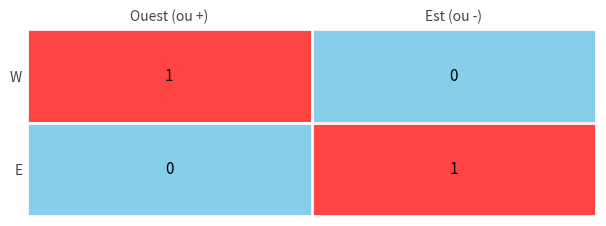

Reading left to right, list all the values displayed in this chart.

W: 1	0
E: 0	1